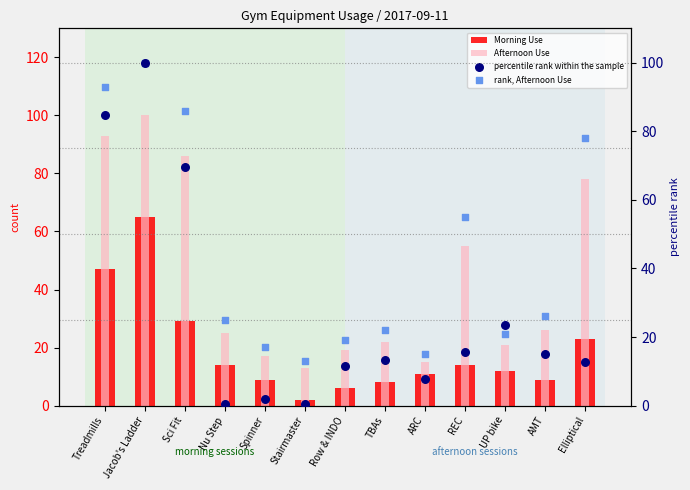

Which series reaches the maximum Y coordinate?

Afternoon Use